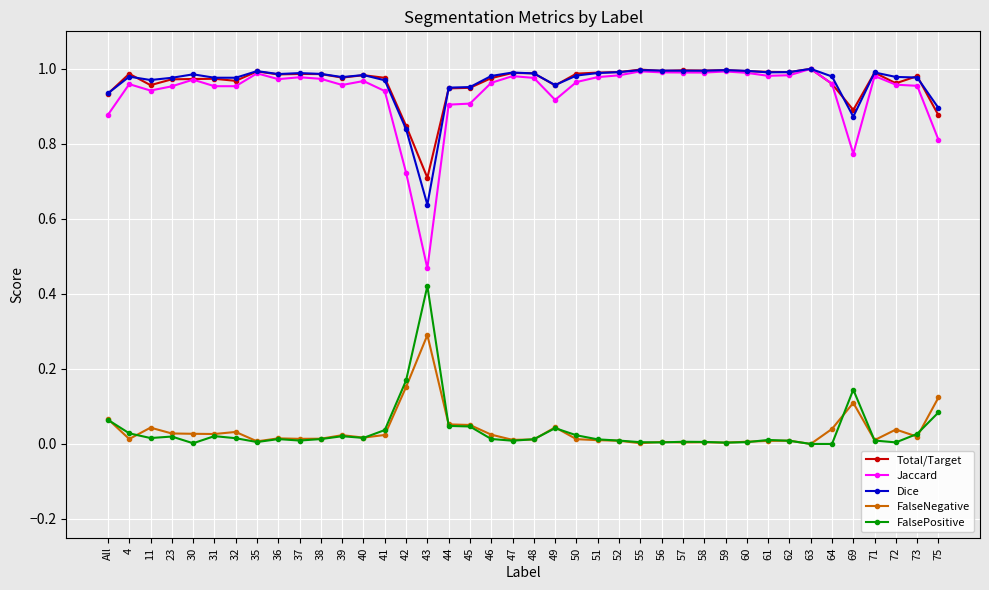

What is the label of the 40th point from the right?

All